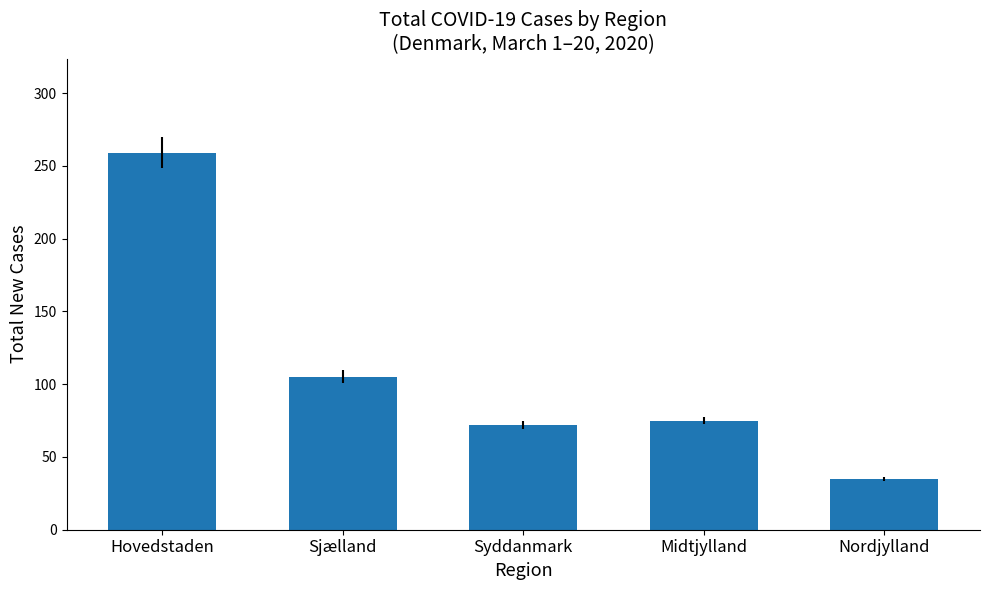

What is the average value?

109